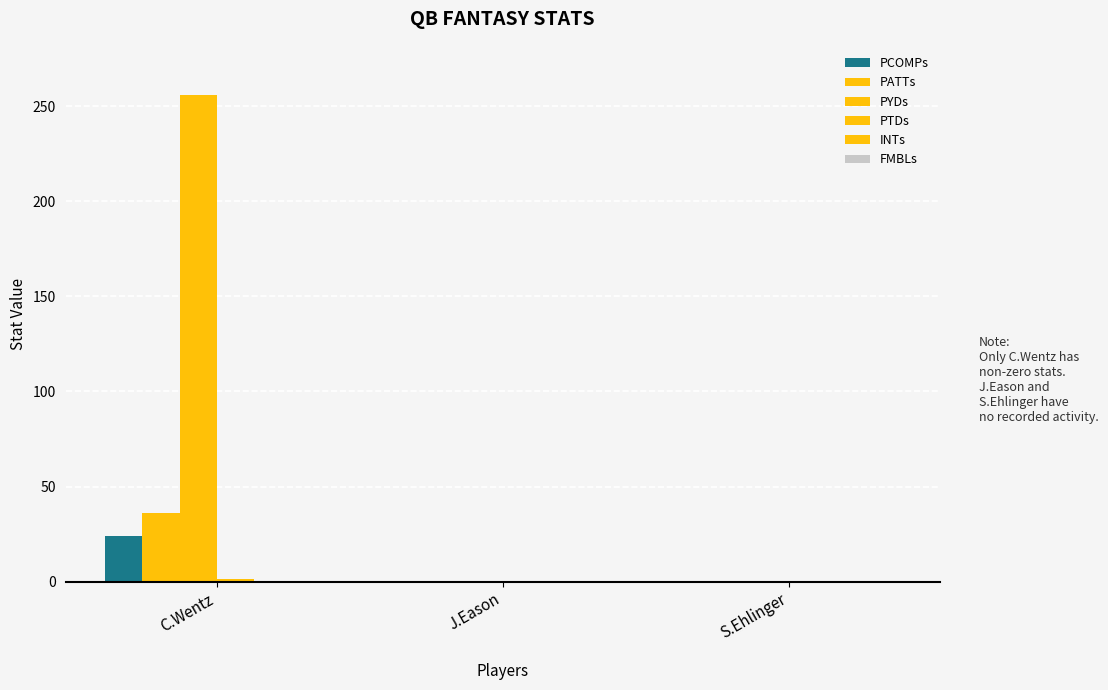

How many data points in PATTs are above 0?

1